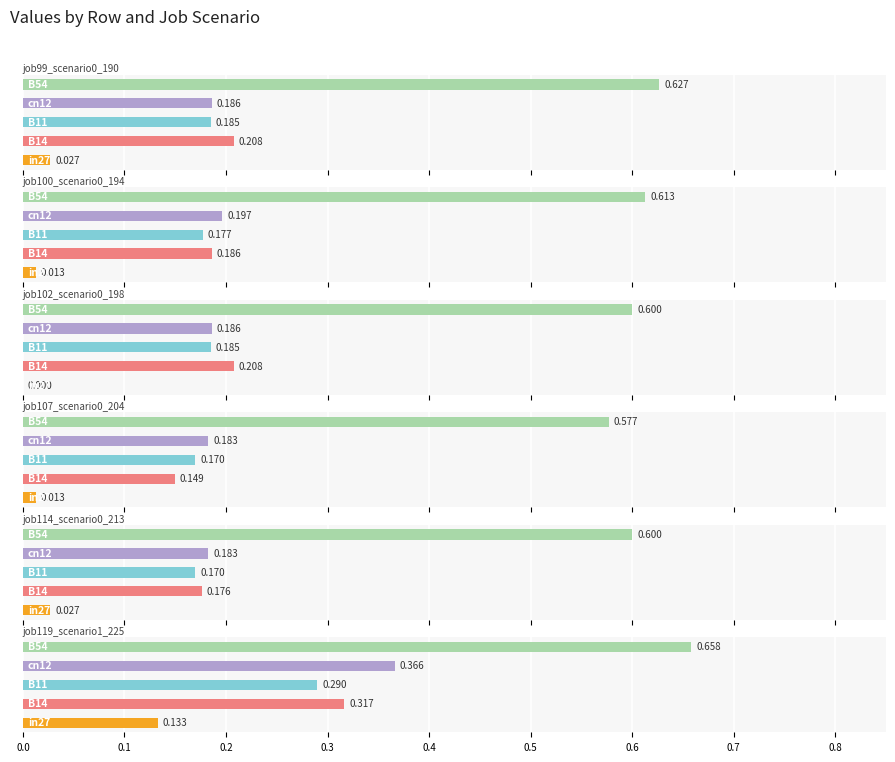

Between 0.4 and 0.3, which is larger?

0.4